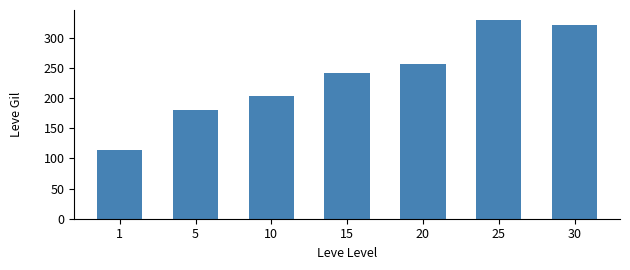

The value at 1 is 186.4. True or false?

False